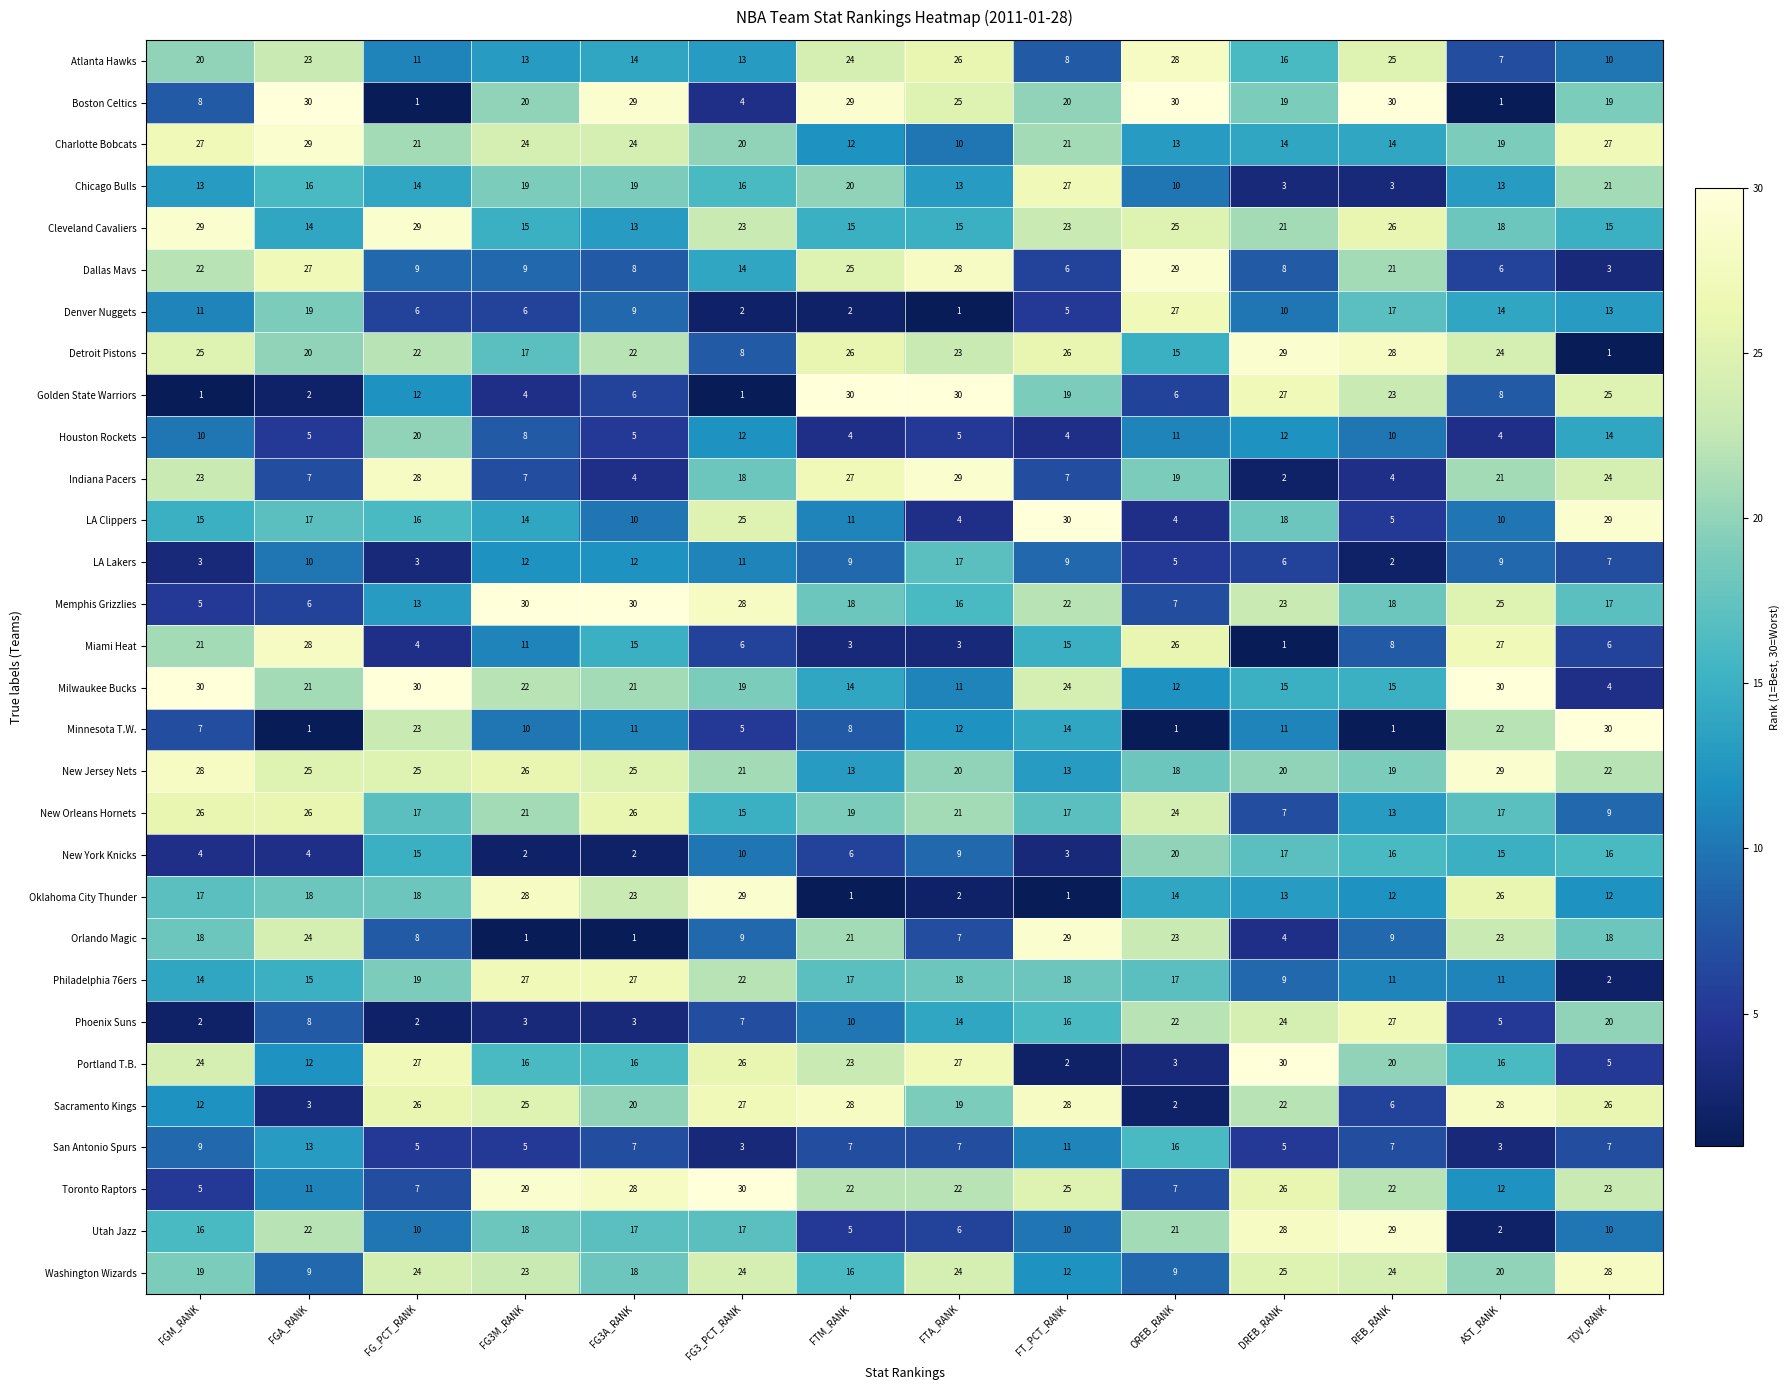

What is the total value across all series at FG3A_RANK?

465